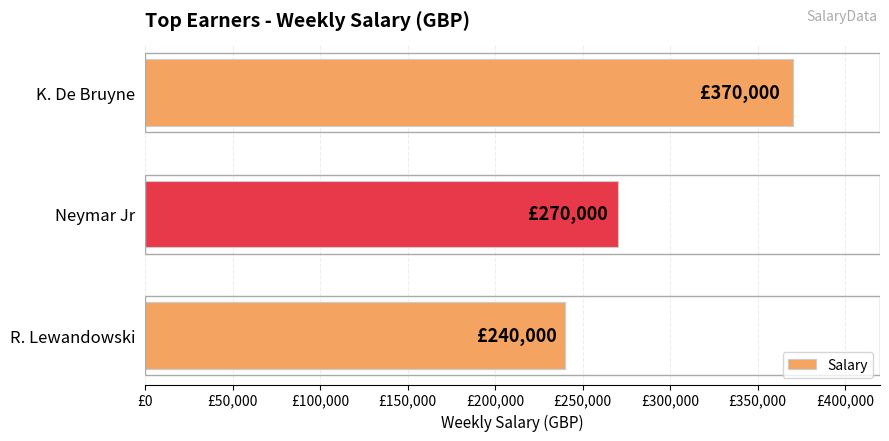

At which category does the chart reach its peak across all series?

K. De Bruyne